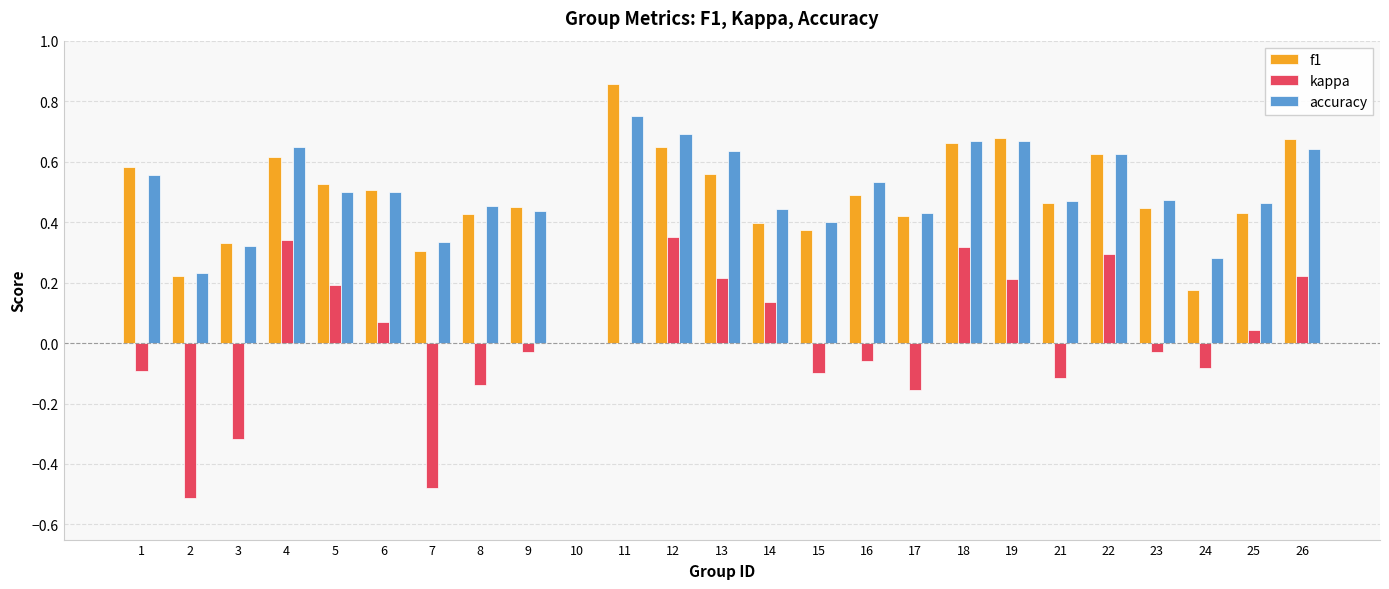

Which series changed the most between 5 and 12?

accuracy